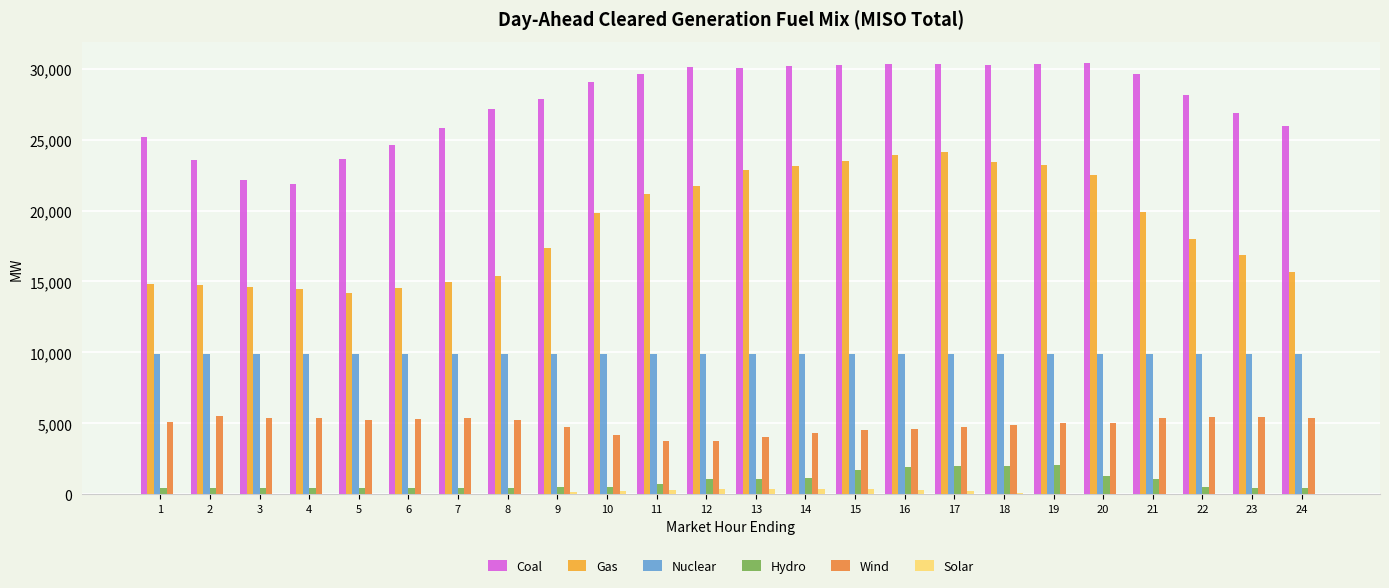

Between 6 and 17, which series saw the biggest shift?

Gas